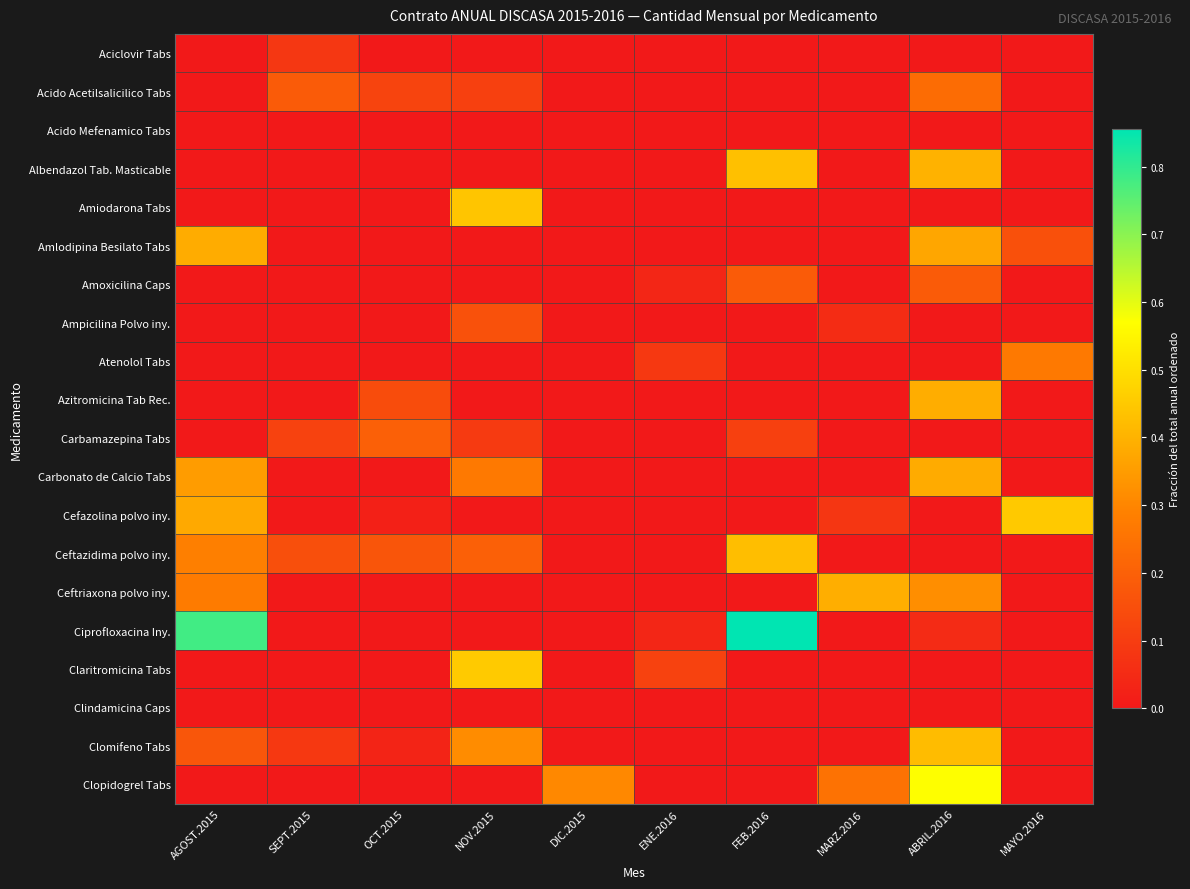

What is the maximum value shown in the chart?

0.9